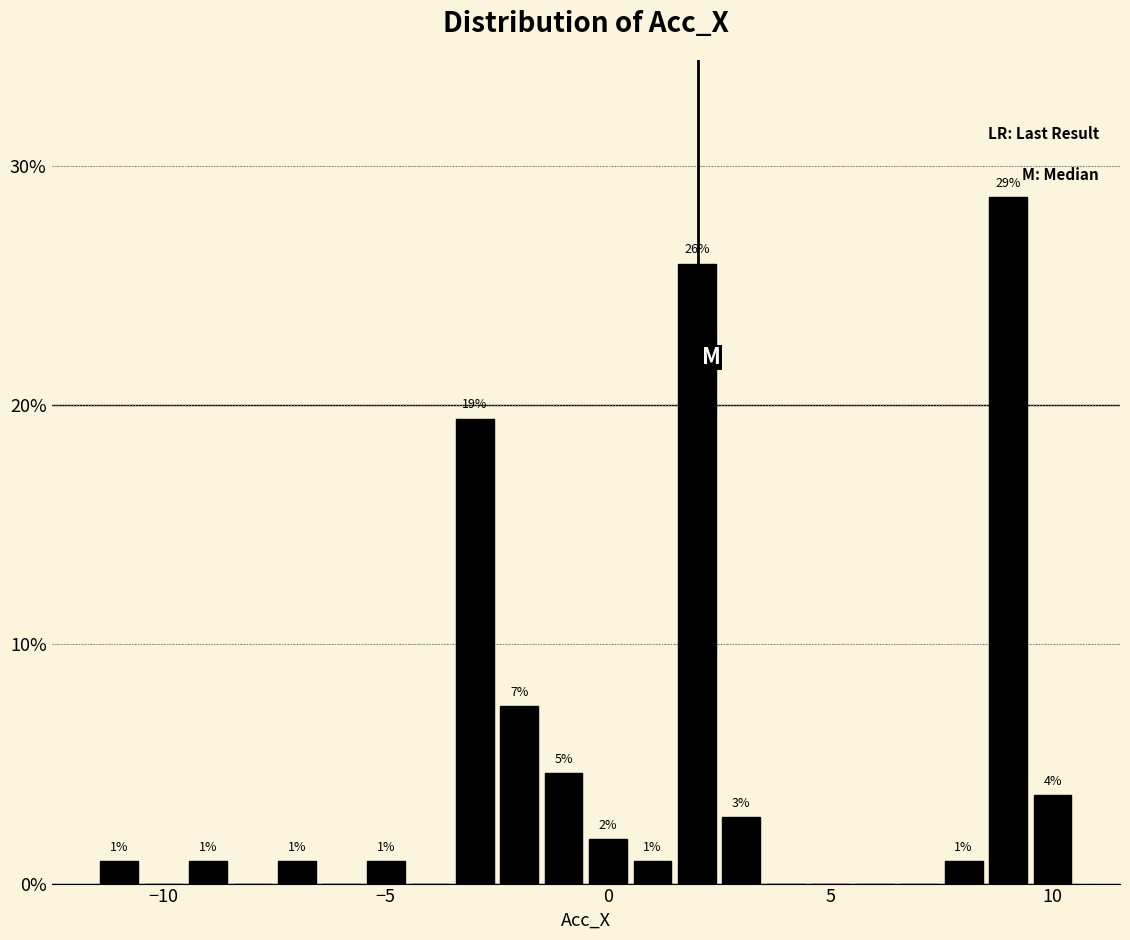

Around what value on the x-axis is the tallest bar? Give the approximate position of its centre, as read against the axis.

9.0